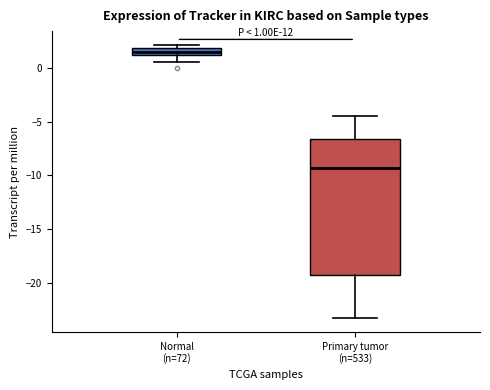

Which box's median line is the highest?

Normal (n=72)